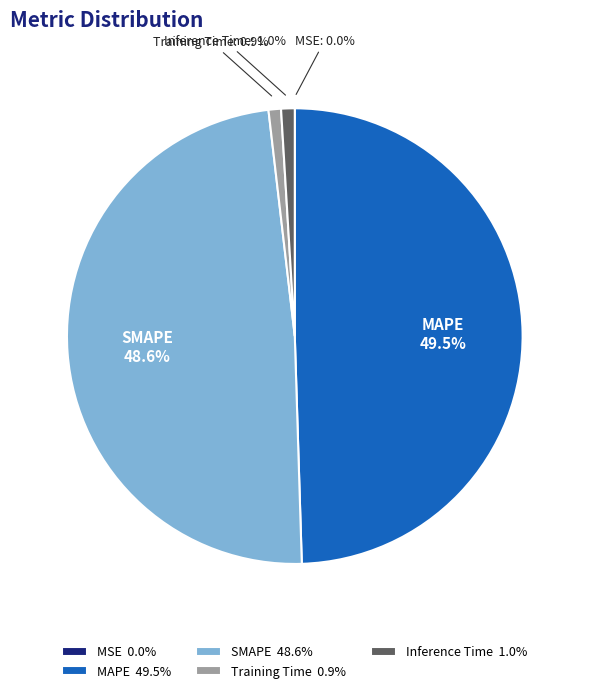

What percentage do MAPE 49.5% and Training Time 0.9% together represent?

50.4%